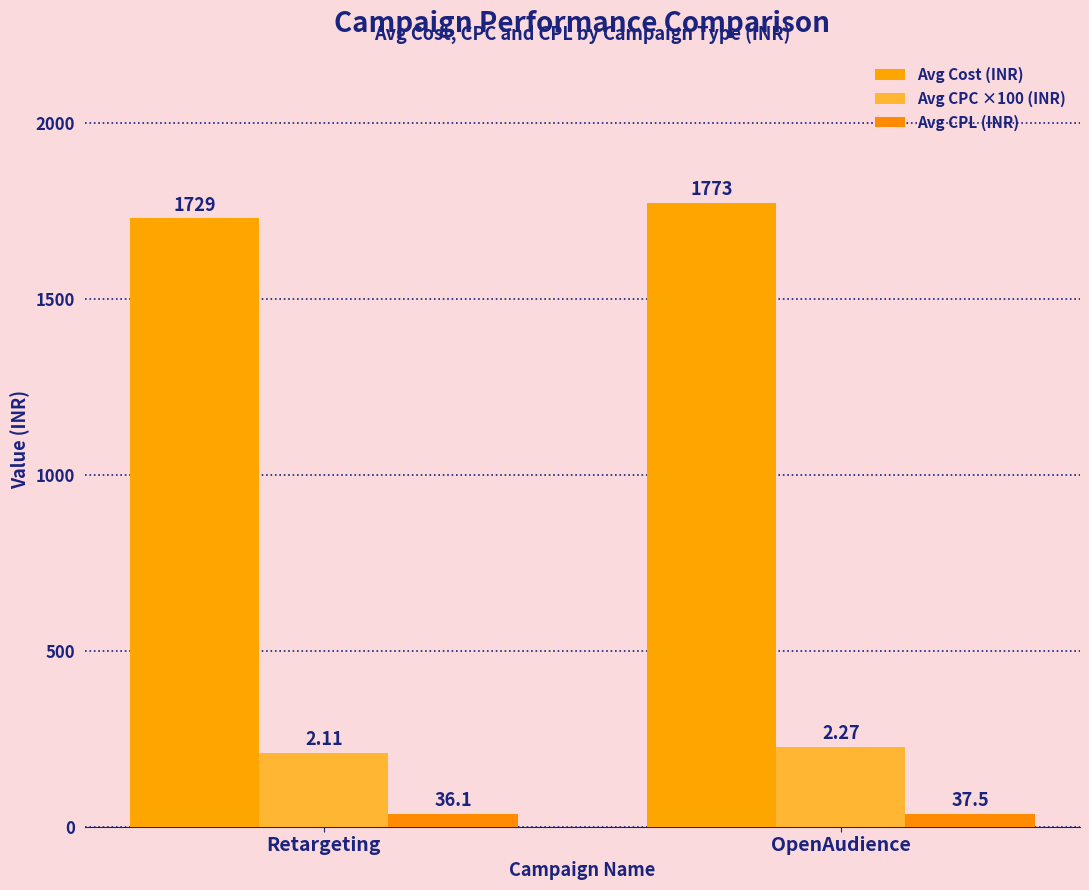

Are the bars horizontal?

No